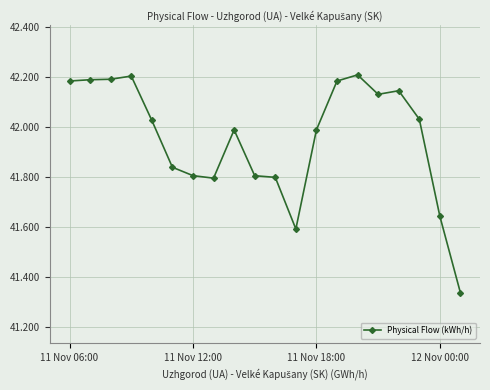

Is this an area chart (filled region under the line)?

No